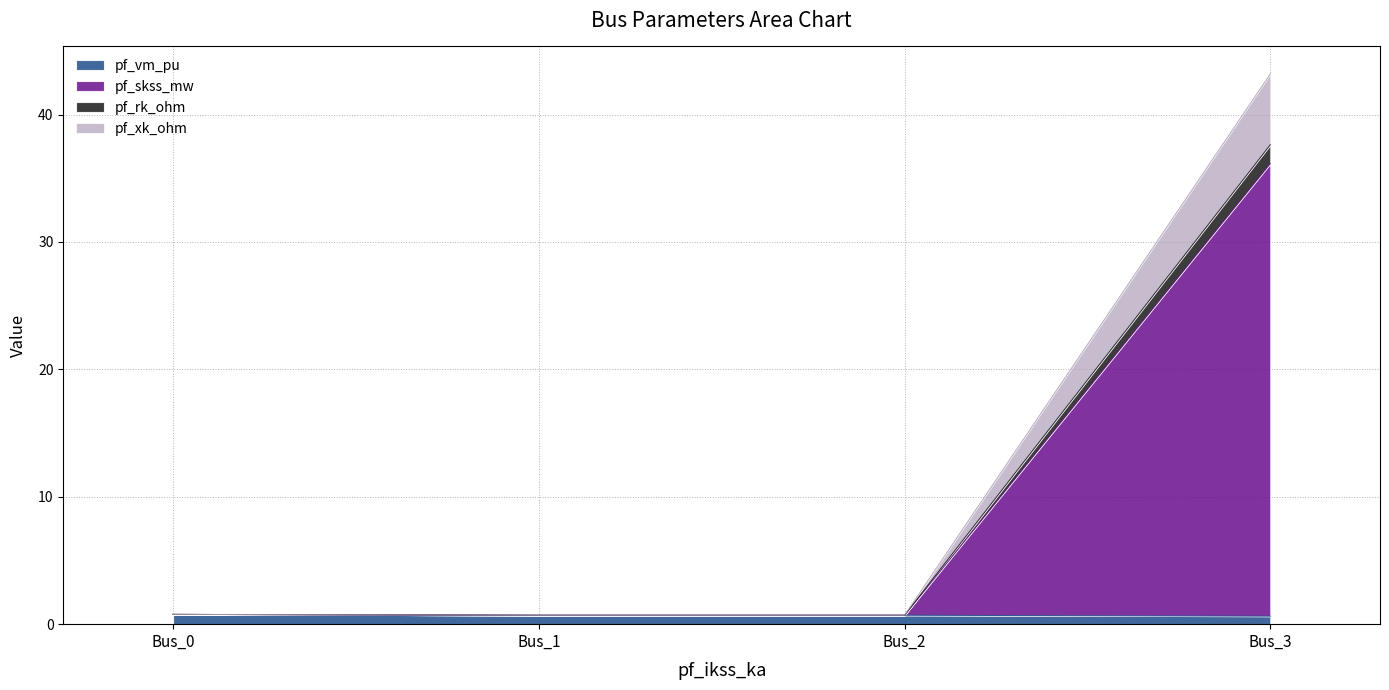

What is the minimum value for pf_vm_pu?

0.6